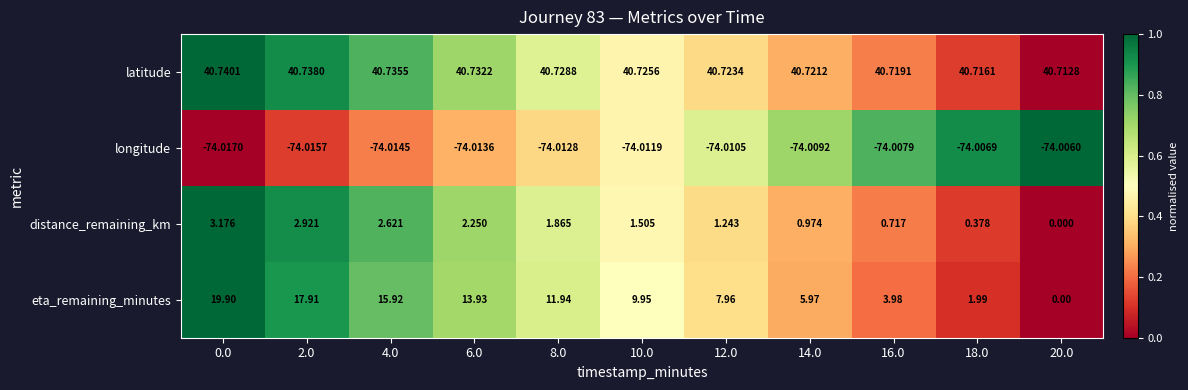

Between 0.0 and 6.0, which series saw the biggest shift?

eta_remaining_minutes